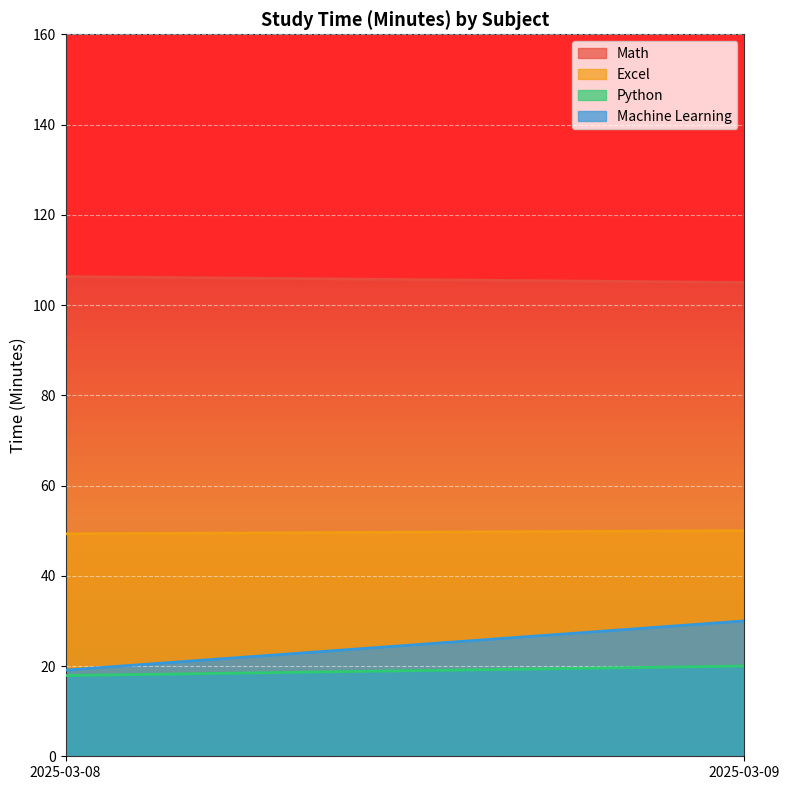

Which series has the largest total across all categories?

Math